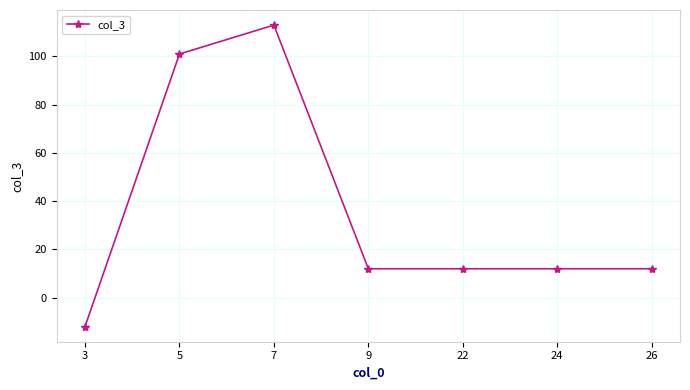

Approximately how many times larger is the value at 22 compared to 5?

0.1